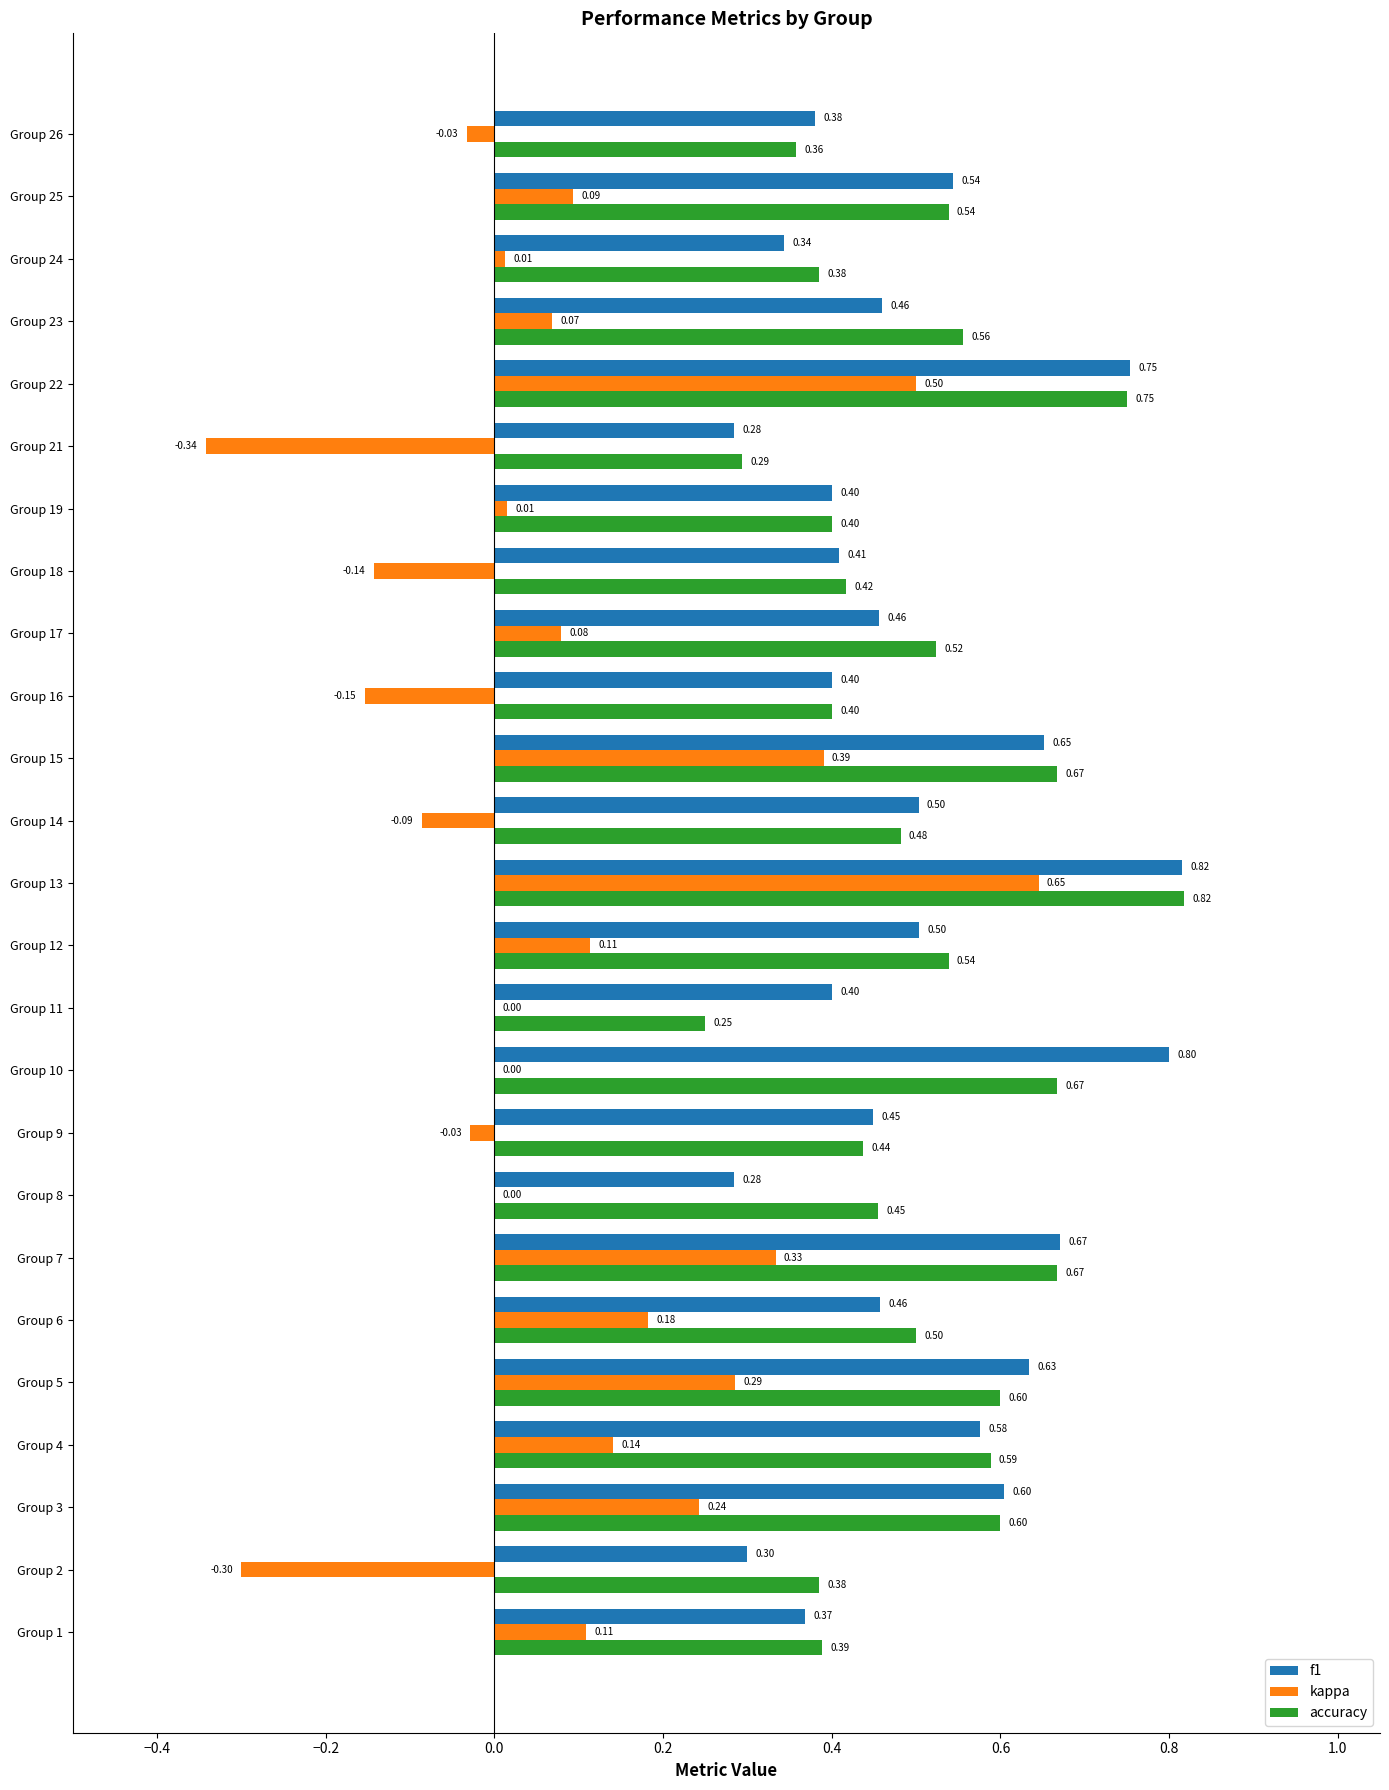

Is the value of f1 at Group 2 greater than the value of accuracy at Group 22?

No